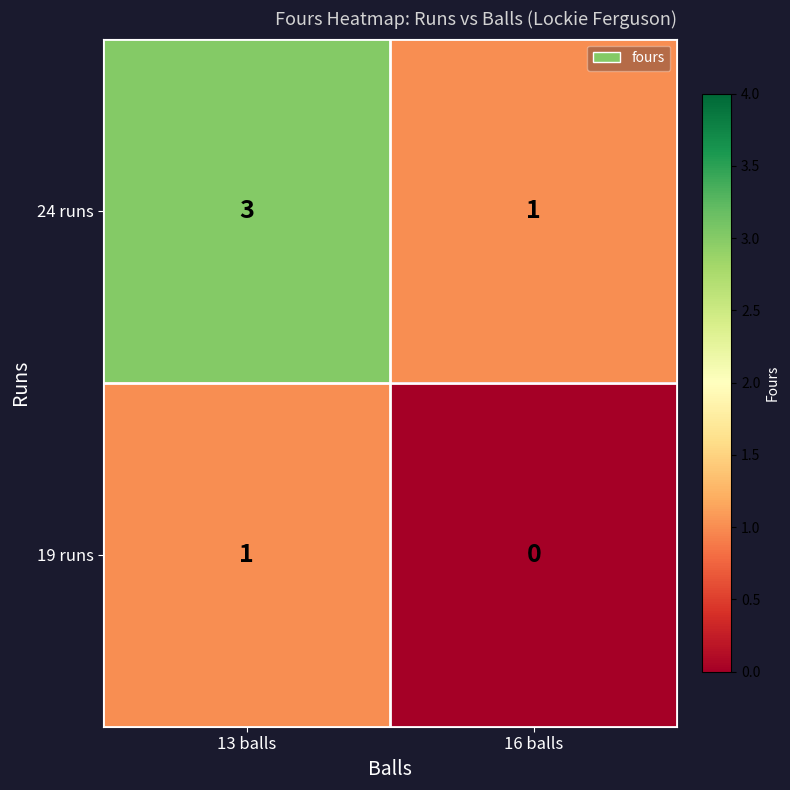

At 13 balls, list the series in order from smallest to largest.

19 runs, 24 runs